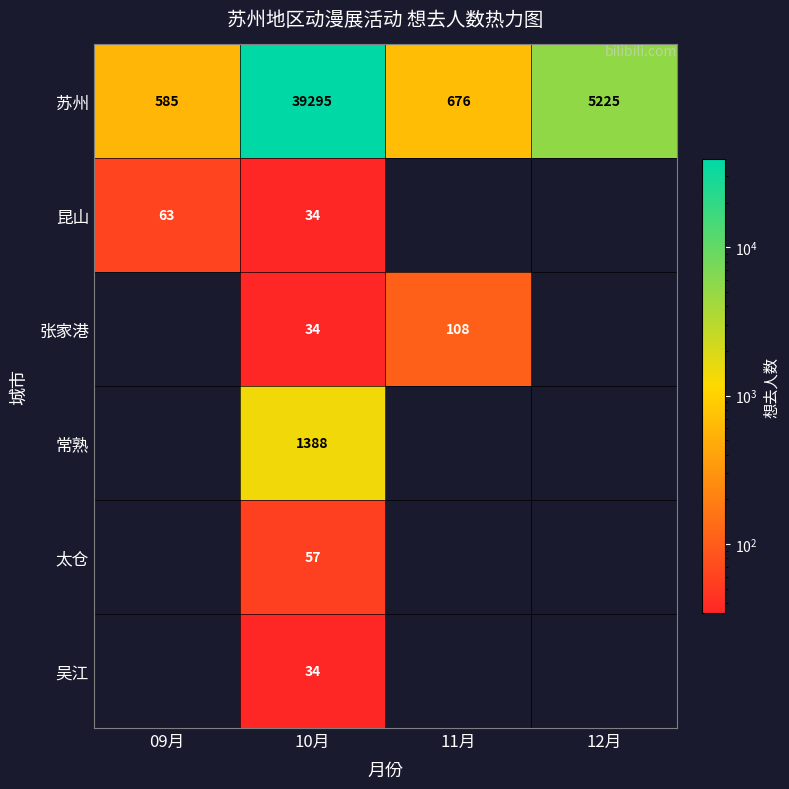

What is the total value across all series at 12月?

5225